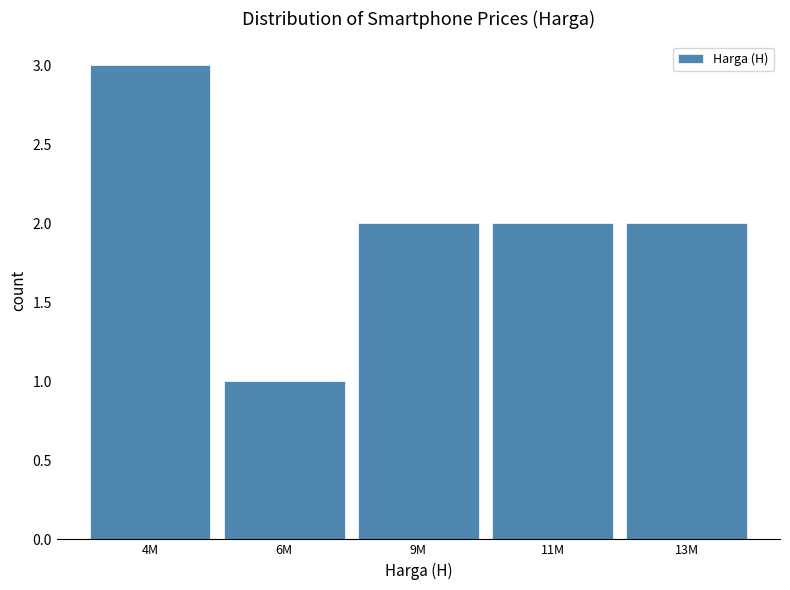

Reading right to left, what are all the values shown in this chart?

2	2	2	1	3